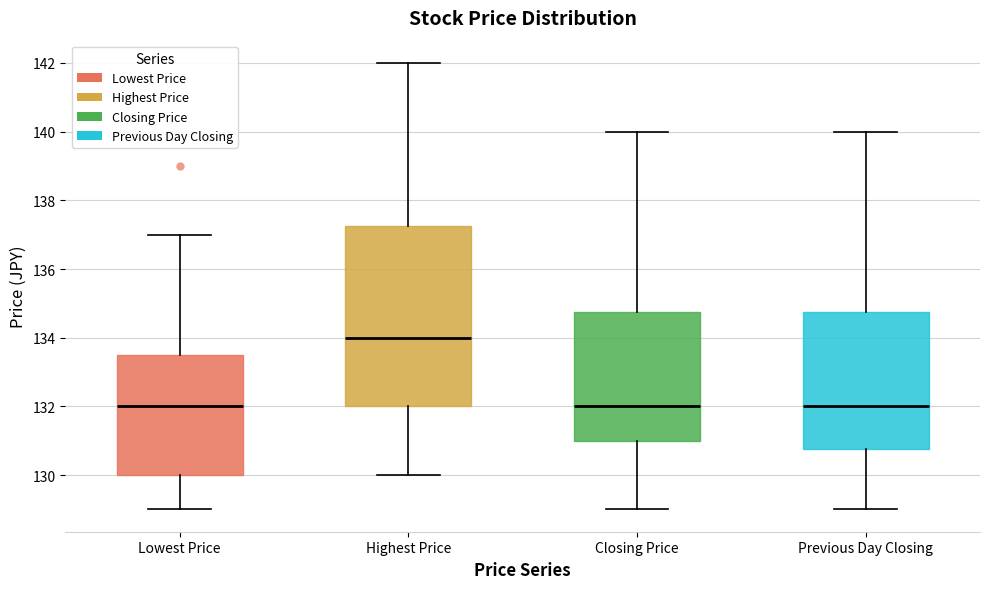

Reading left to right, transcribe this box plot: for each box, give where its median line is, the range the box spans, and where its two whiskers end, as read against the y-axis. The values are not printed on the chart, so give them approximately, as read against the axis.

Lowest Price: median 132.0, box 130.0 to 133.6, whiskers 129.0 to 137.0
Highest Price: median 134.0, box 132.0 to 137.2, whiskers 130.0 to 142.0
Closing Price: median 132.0, box 131.0 to 134.8, whiskers 129.0 to 140.0
Previous Day Closing: median 132.0, box 130.8 to 134.8, whiskers 129.0 to 140.0